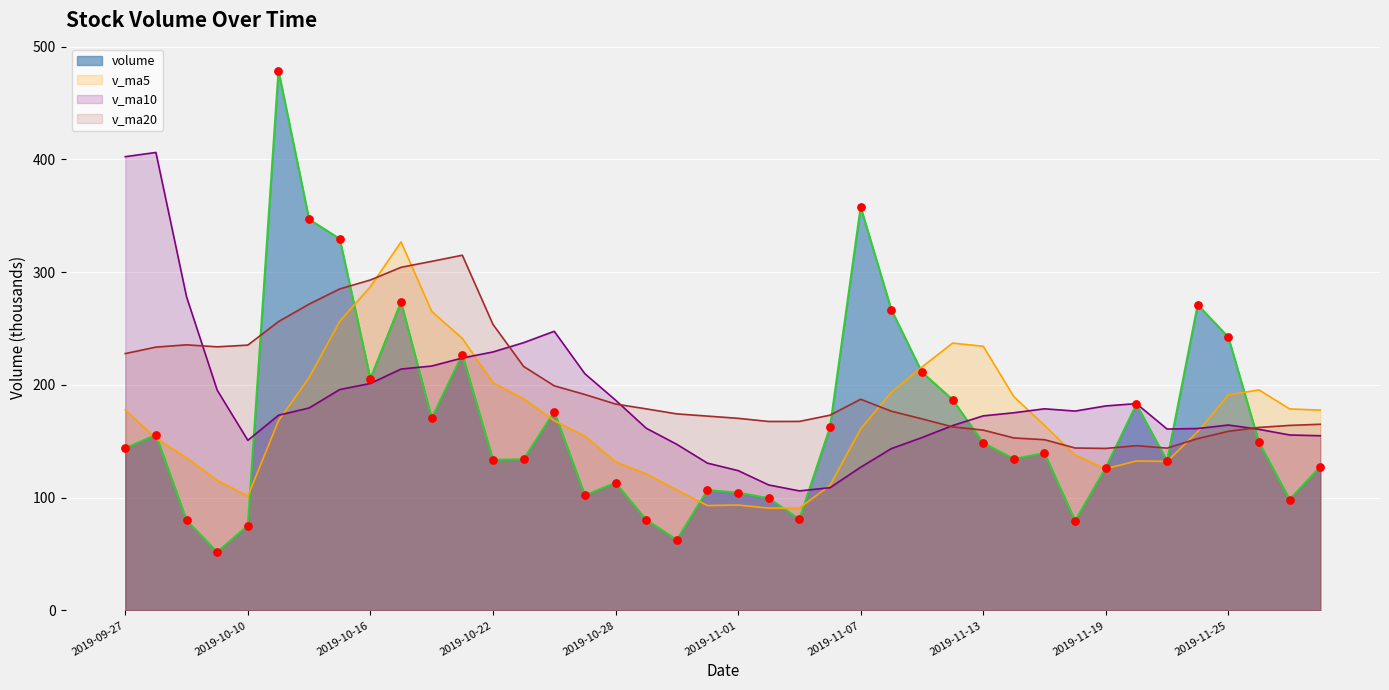

What is the total value across all series at 2019-11-07?

833021.7